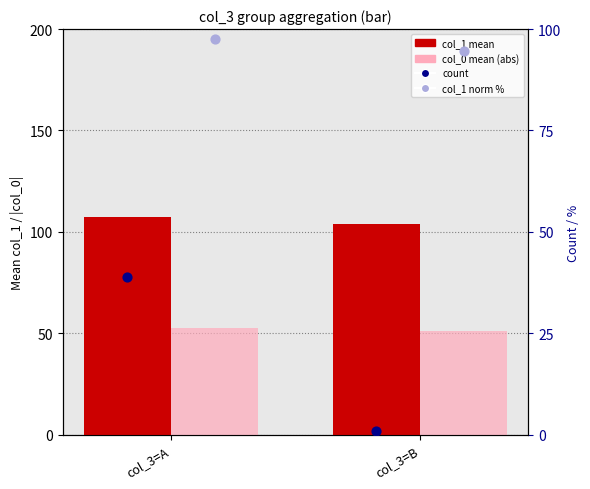

What are all the series names shown in the legend?

col_1 mean, col_0 mean (abs), count, col_1 norm %